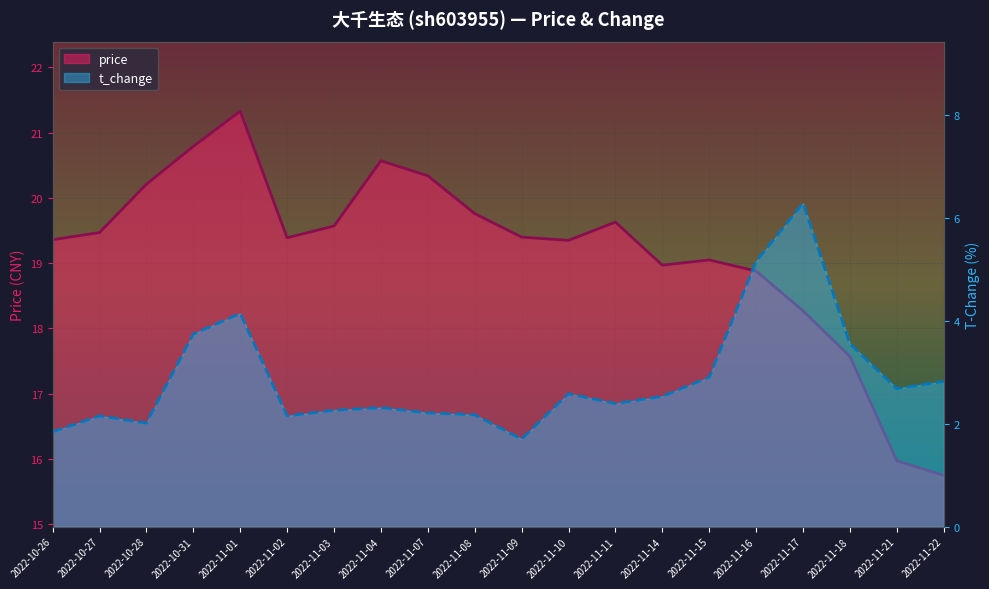

Count the number of categories in the chart.

20